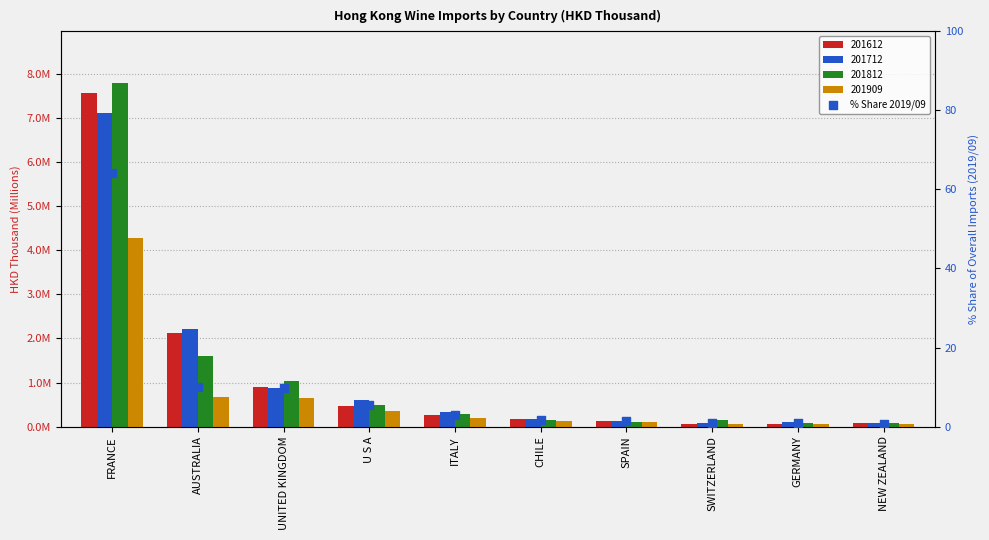

Which has a higher value, SPAIN or AUSTRALIA?

AUSTRALIA